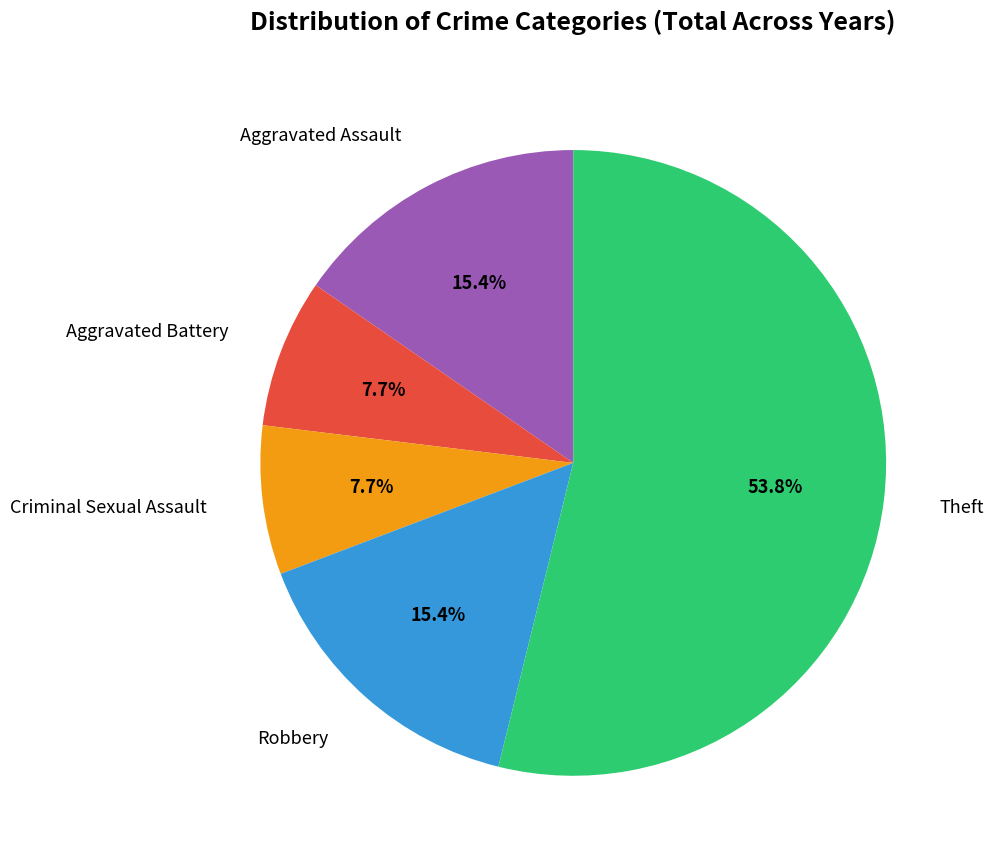

Is there any slice that represents more than half of the pie?

Yes